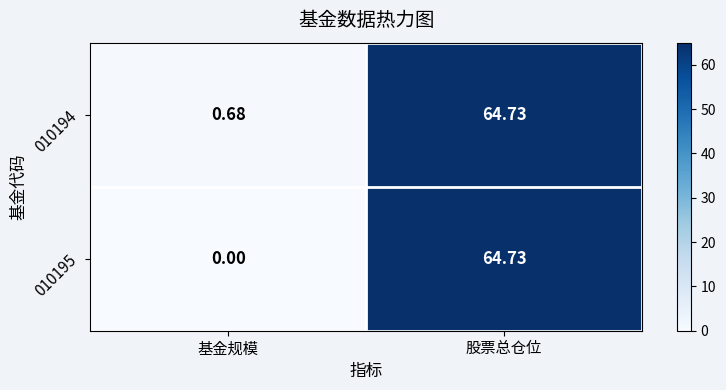

At which category is the sum across all series the highest?

股票总仓位